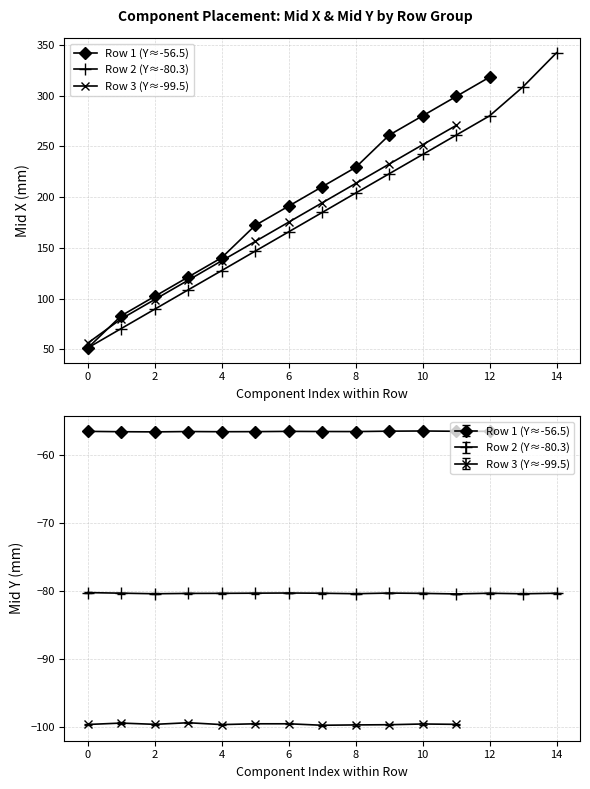

What is the difference between the Mid X values at D13 and D19?

114.3